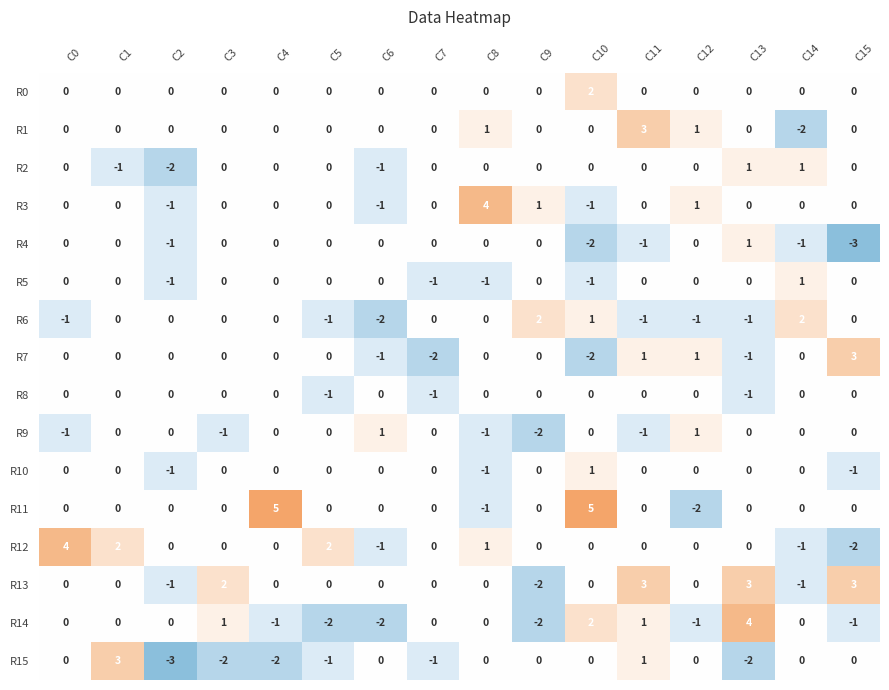

What is the minimum value shown in the chart?

-3